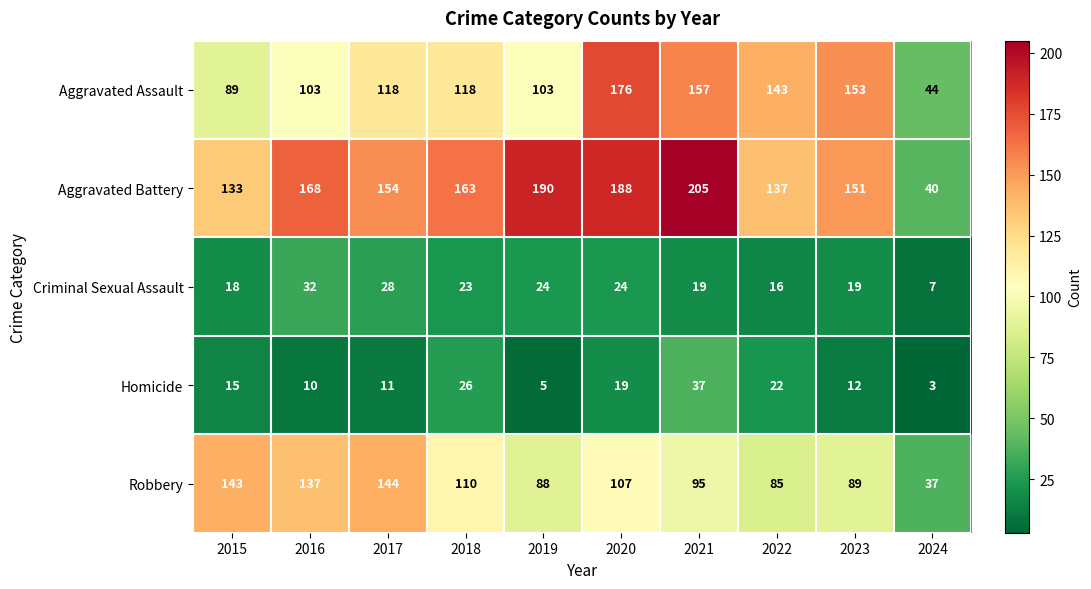

Which series has the largest range (max minus min)?

Aggravated Battery